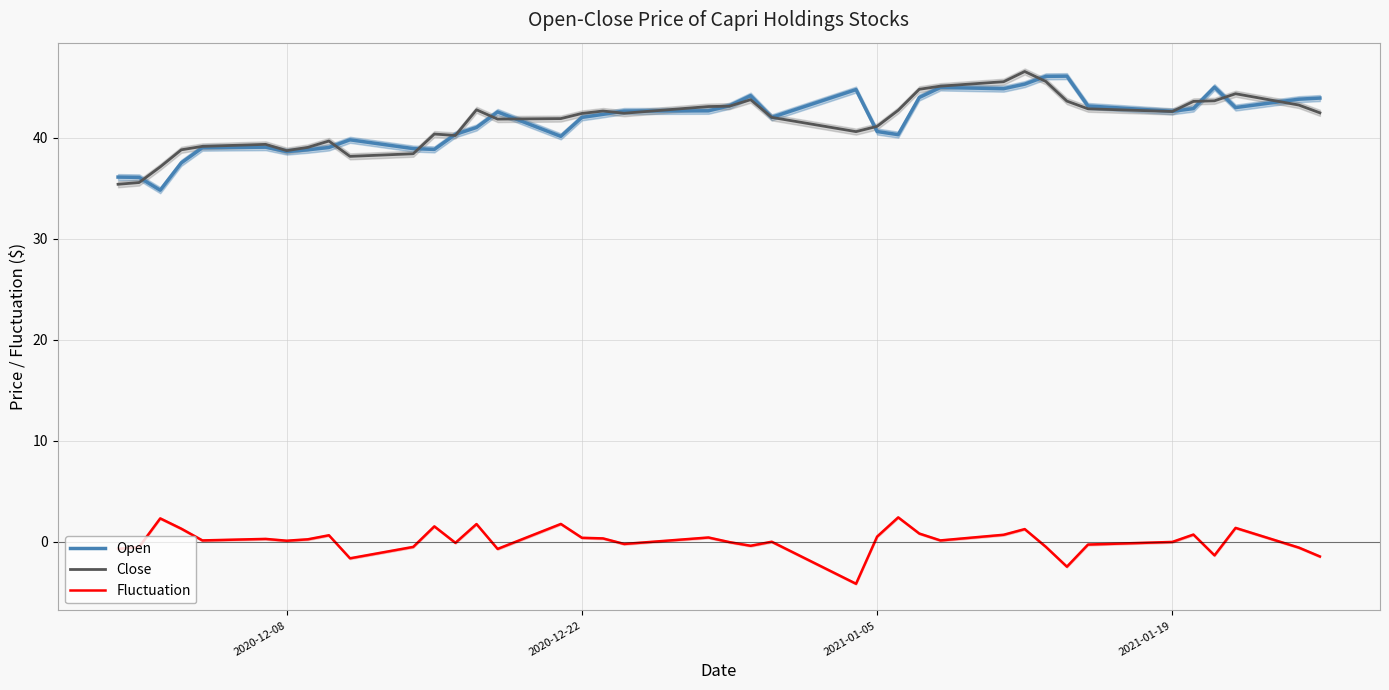

What is the maximum value for Open?

46.1